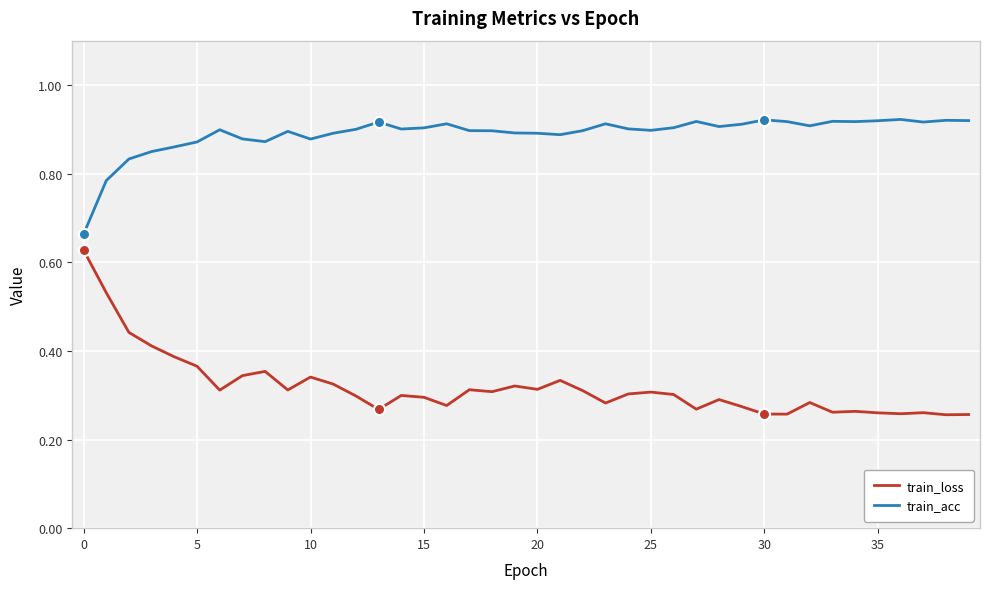

Rank the series by their maximum value, from highest to lowest.

train_acc, train_loss